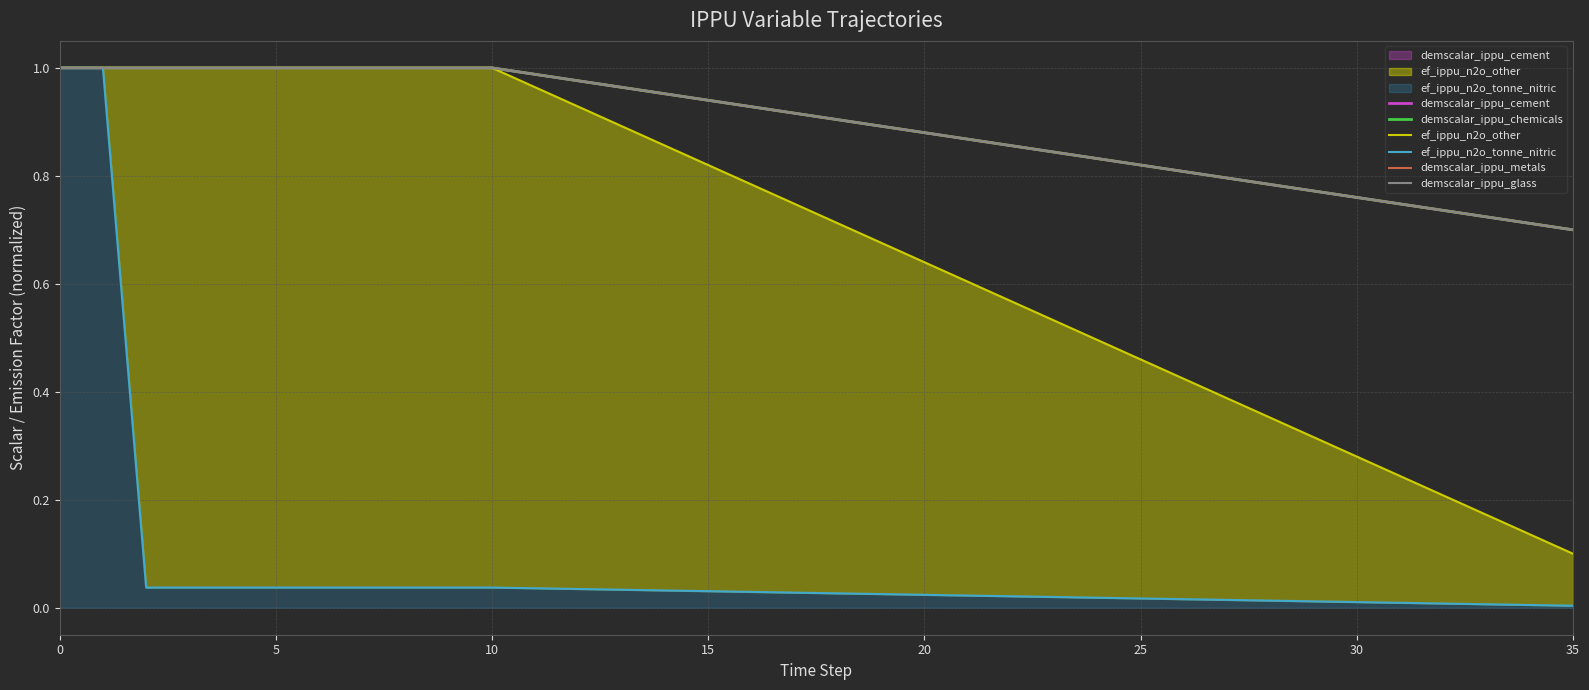

What are all the series names shown in the legend?

demscalar_ippu_cement, demscalar_ippu_chemicals, ef_ippu_n2o_other, ef_ippu_n2o_tonne_nitric, demscalar_ippu_metals, demscalar_ippu_glass